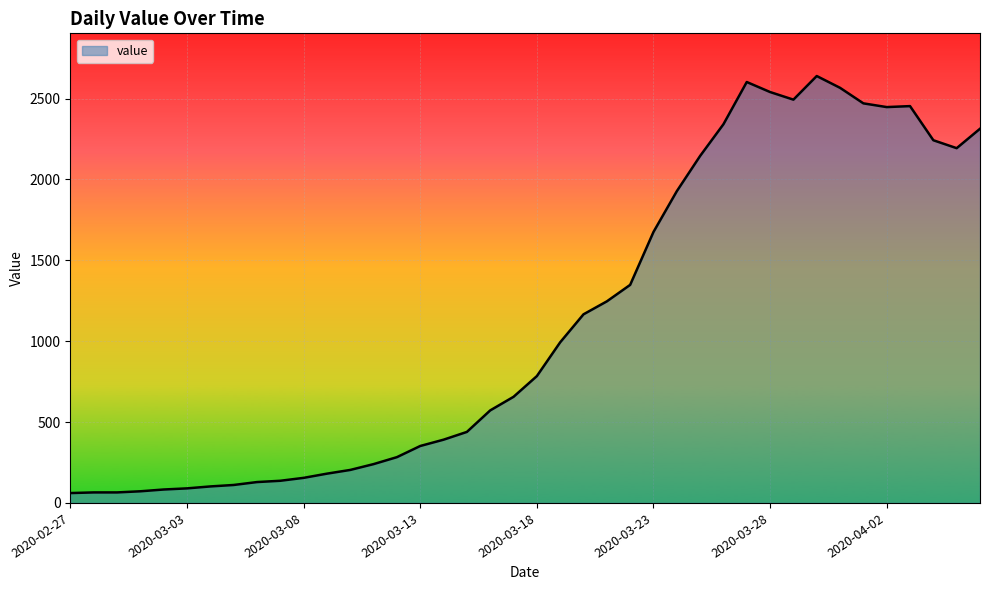

What is the greatest value displayed?

2639